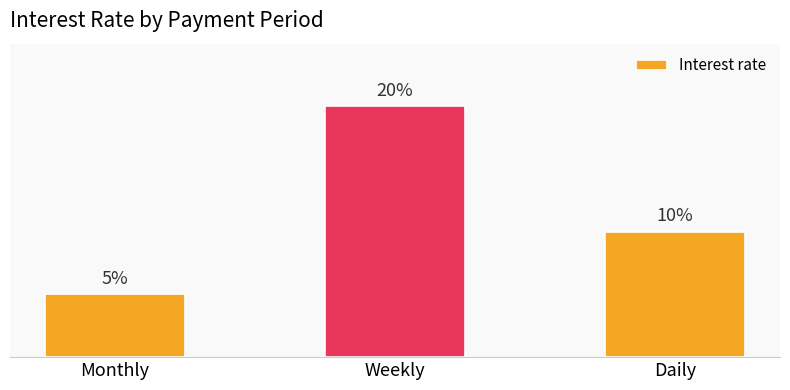

Reading right to left, list all the values displayed in this chart.

0.1	0.2	0.1